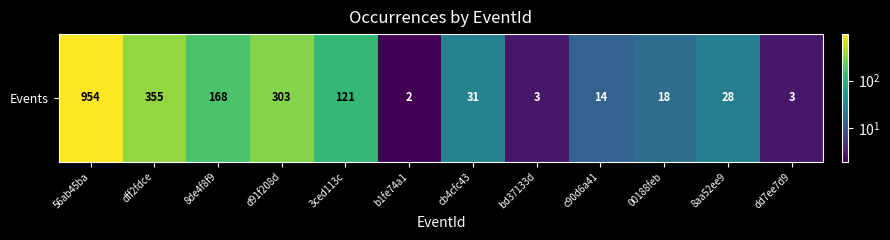

Reading left to right, what are all the values shown in this chart?

56ab45ba=954	dff2fdce=355	8de4f8f9=168	d91f208d=303	3ced113c=121	b1fe74a1=2	cb4cfc43=31	bd37133d=3	c90d6a41=14	00188feb=18	8aa52ee9=28	dd7ee7d9=3